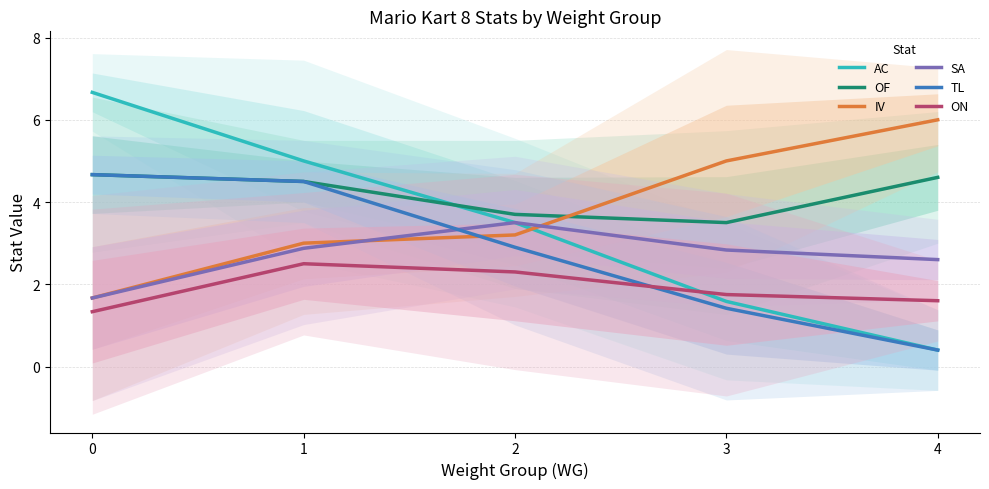

Does the chart display data point markers on the line(s)?

No